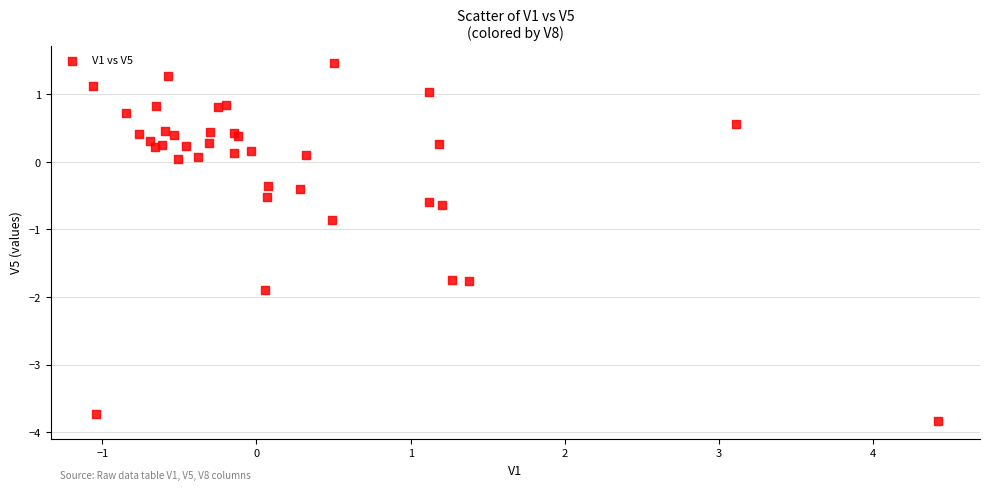

What Y value in the scatter plot is closest to -1?

-0.9